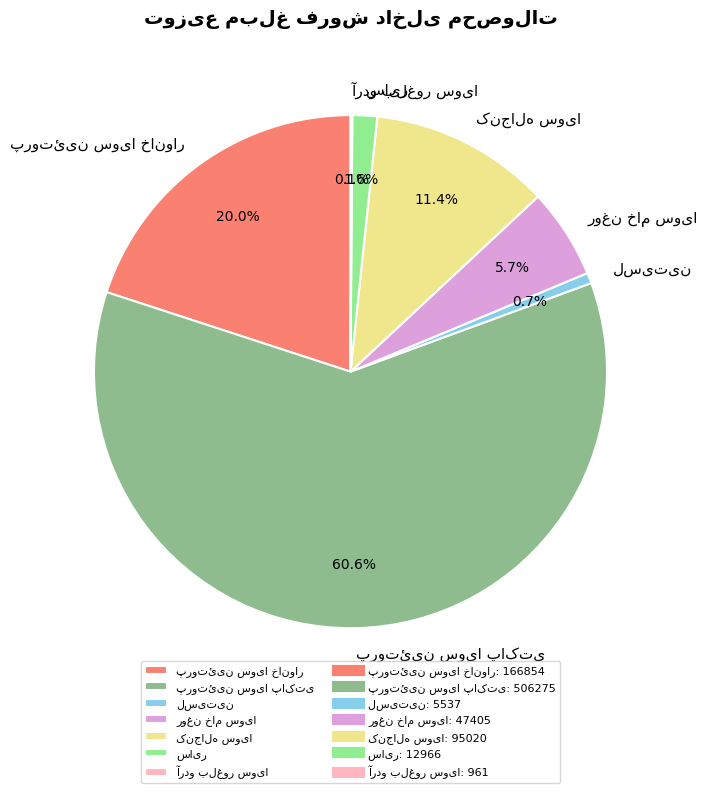

To the nearest percent, what is the average slice percentage?

14%